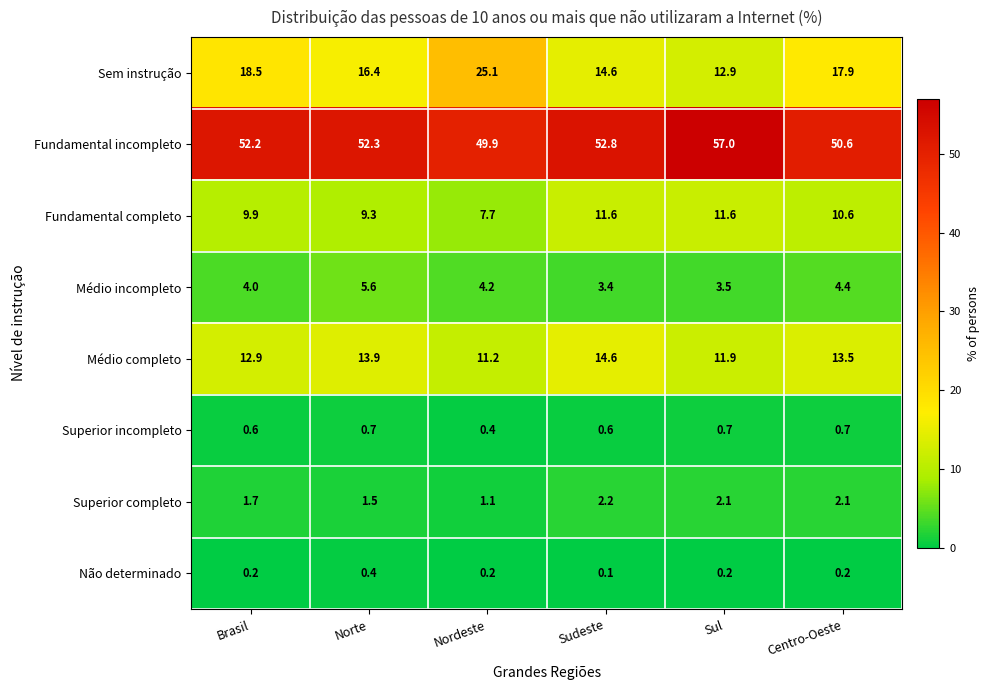

Rank the series by their maximum value, from highest to lowest.

Fundamental incompleto, Sem instrução, Médio completo, Fundamental completo, Médio incompleto, Superior completo, Superior incompleto, Não determinado